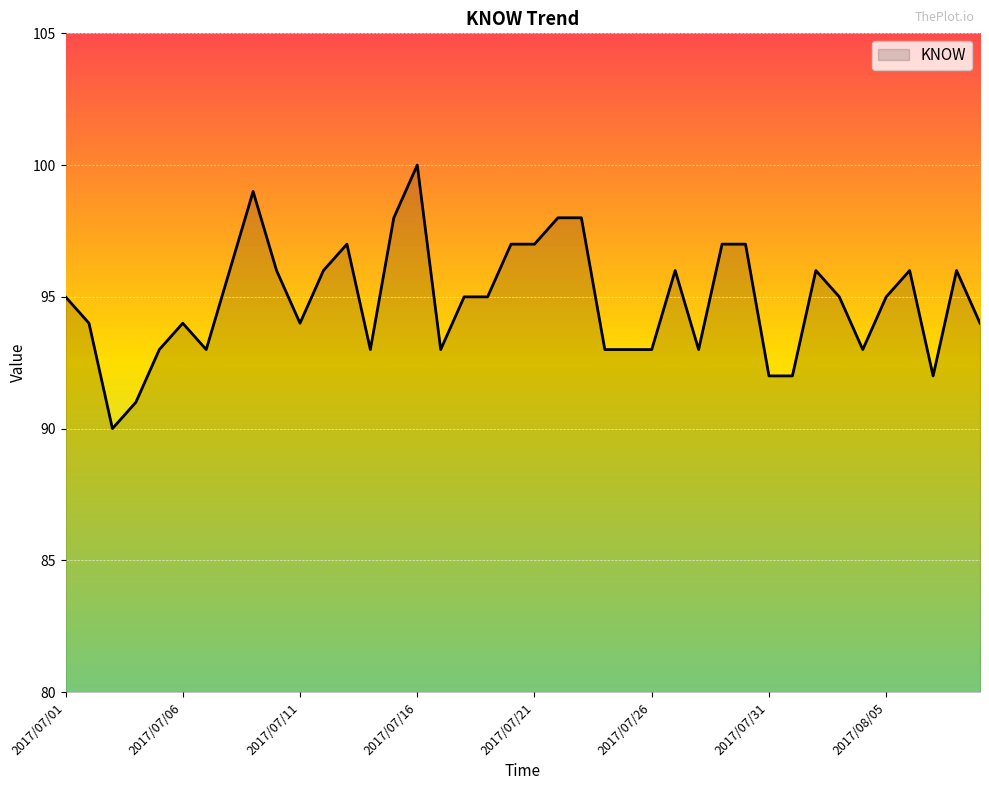

What is the difference between the maximum and minimum values?

10